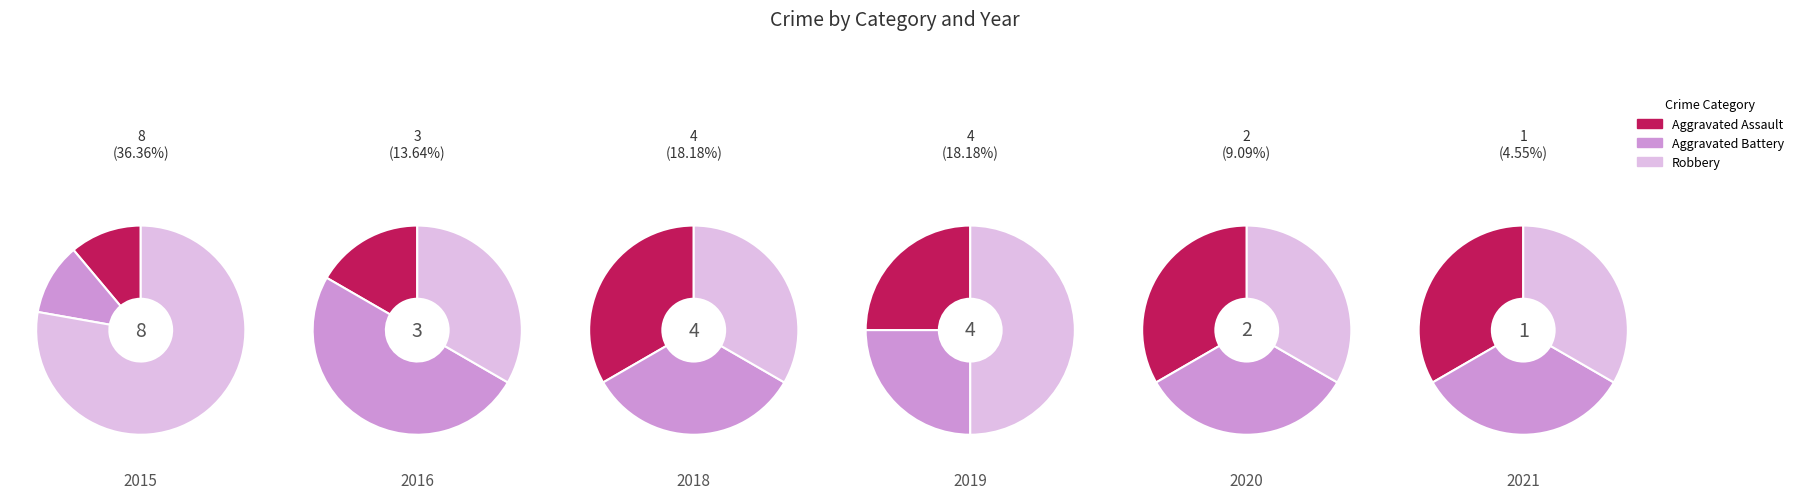

Which series changed the most between 2018 and 2020?

Aggravated Assault